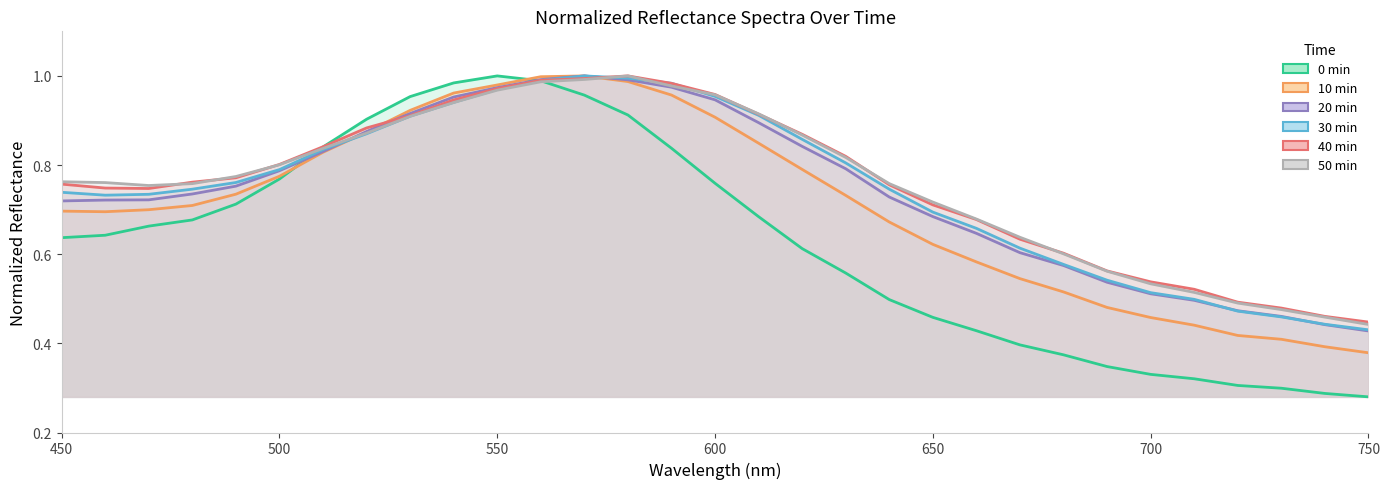

True or false: 30min has a value of 0.8 at 490.

True